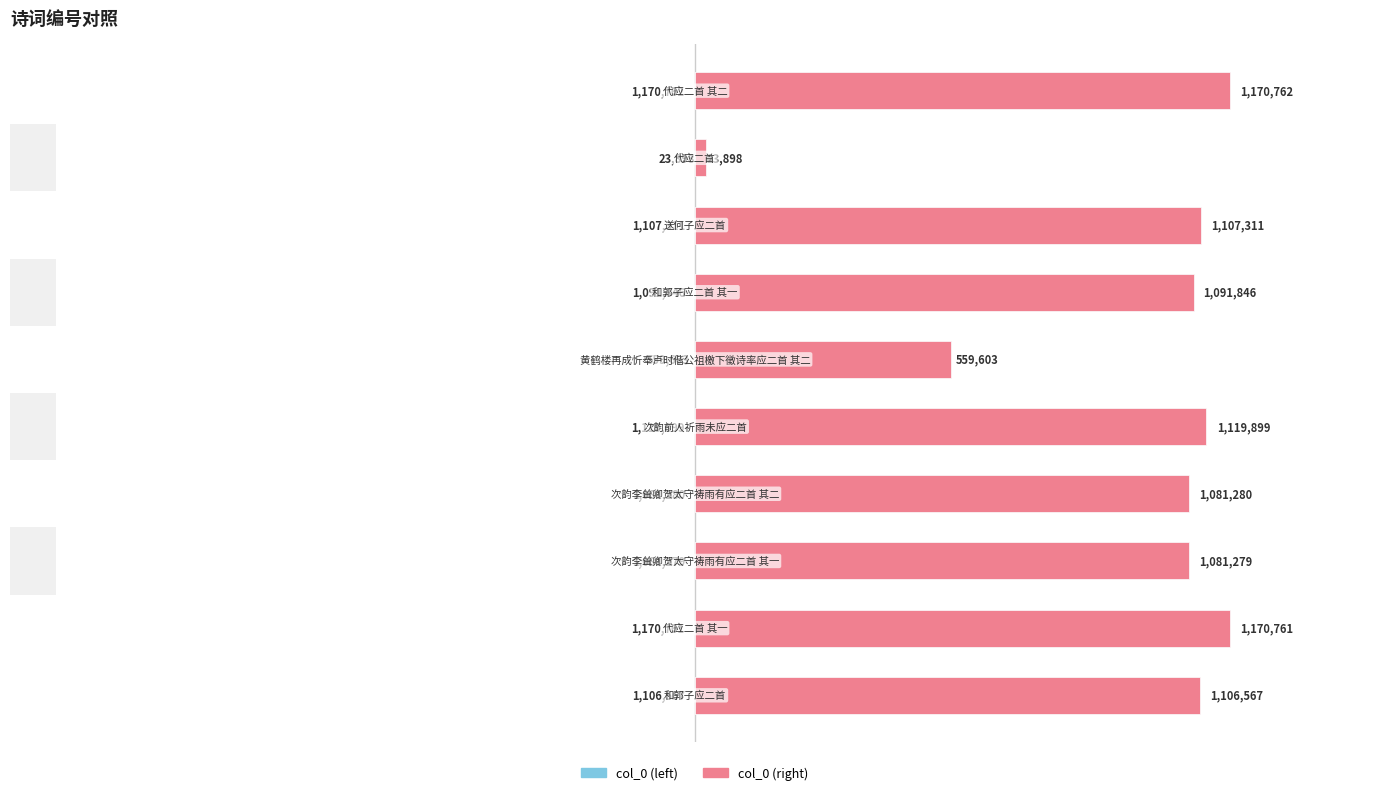

Reading right to left, what are all the values shown in this chart?

col_0: 9=1170762	8=23898	7=1107311	6=1091846	5=559603	4=1119899	3=1081280	2=1081279	1=1170761	0=1106567
col_0 (ref): 9=1170762	8=23898	7=1107311	6=1091846	5=559603	4=1119899	3=1081280	2=1081279	1=1170761	0=1106567